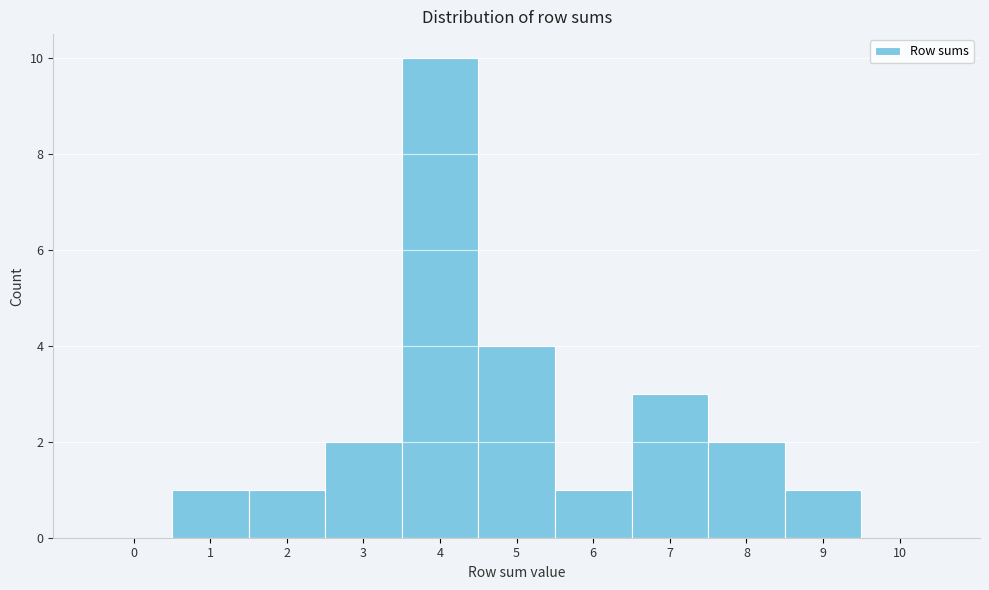

Reading left to right, transcribe all the data shown in this chart.

0=0	1=1	2=1	3=2	4=10	5=4	6=1	7=3	8=2	9=1	10=0